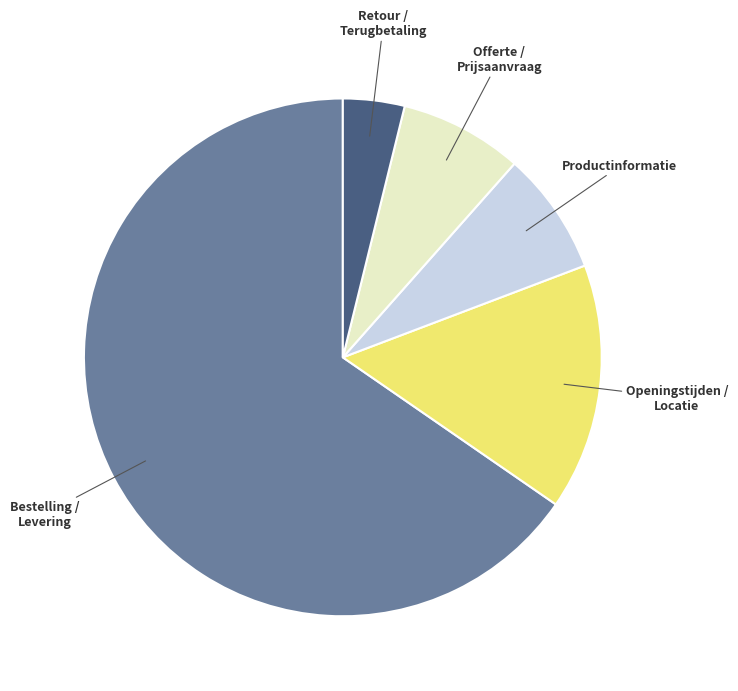

Is there any slice that represents more than half of the pie?

Yes